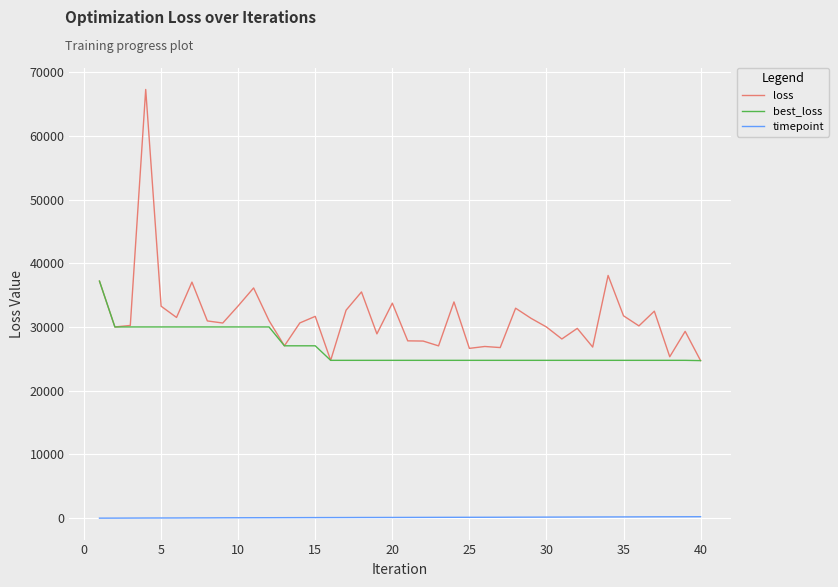

What are all the series names shown in the legend?

loss, best_loss, timepoint